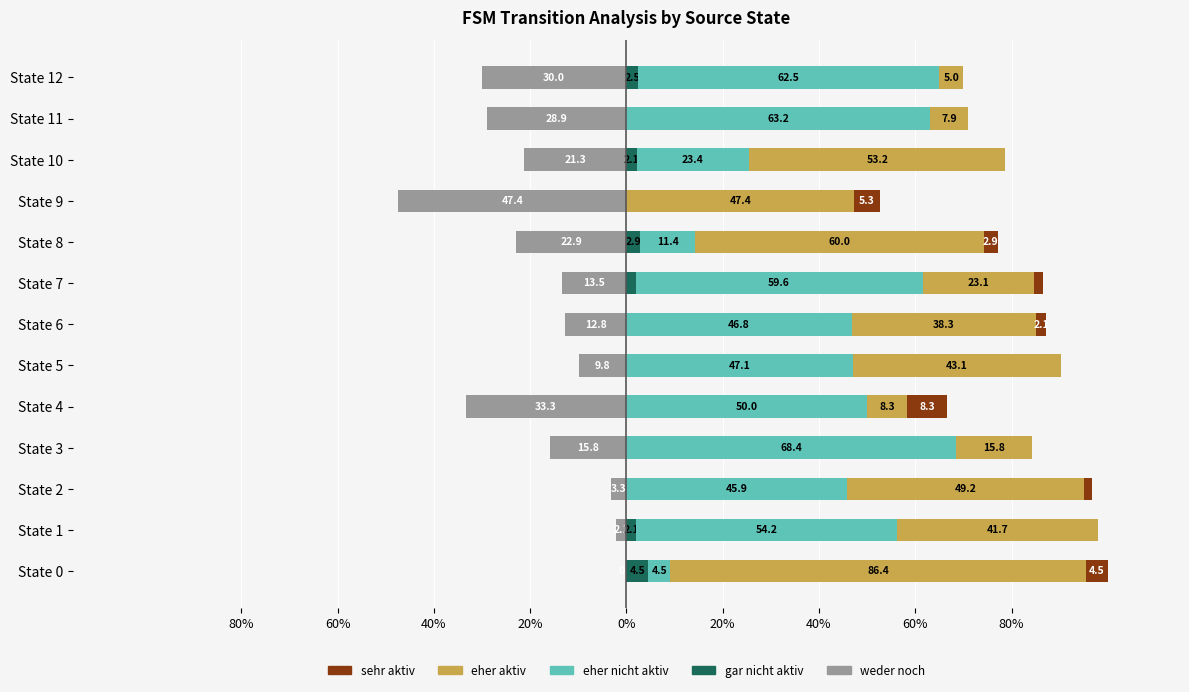

What is the value of the eher nicht aktiv (dest_state low b) bar at the 13th from the left?

62.5